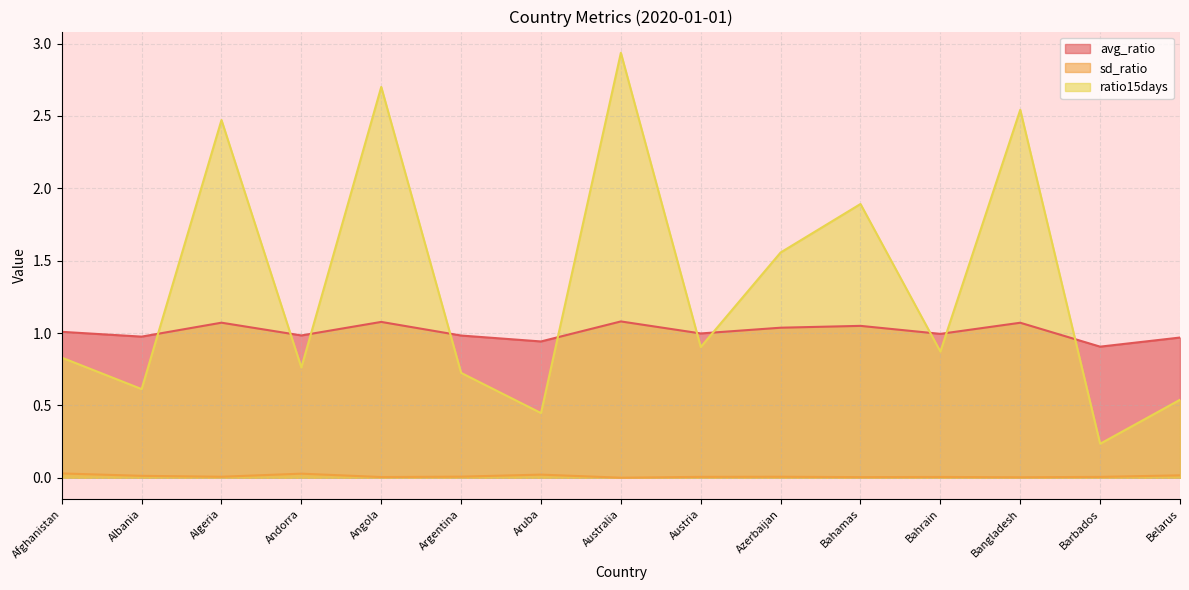

How many lines are shown in the chart?

3